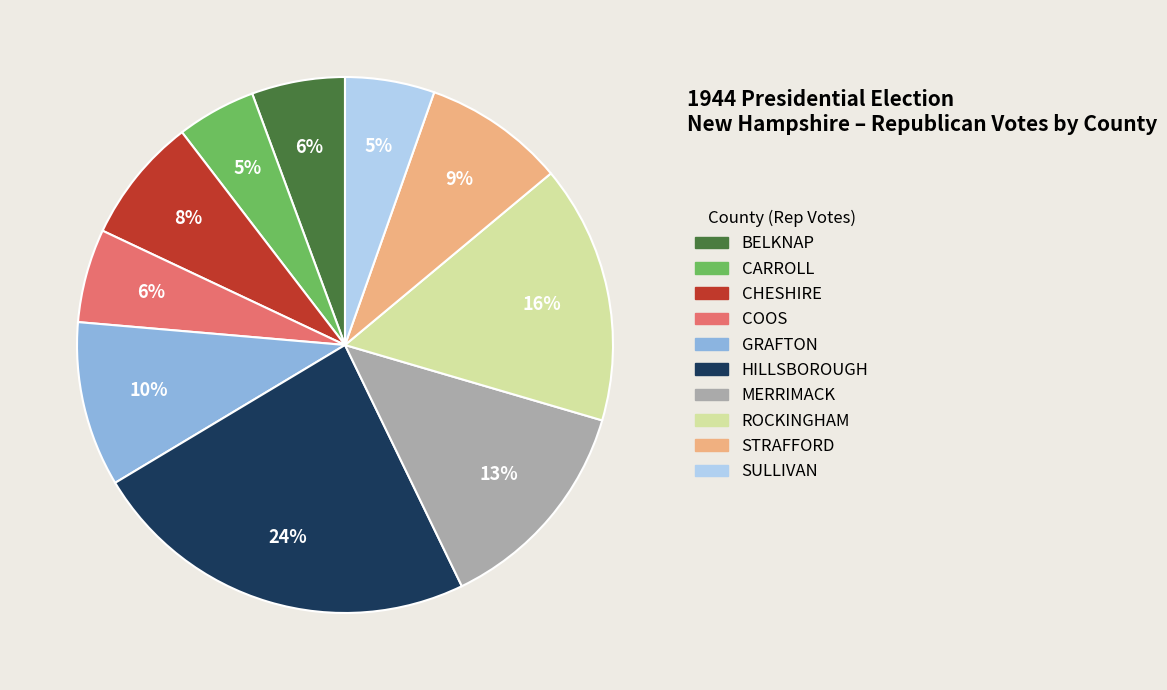

Does HILLSBOROUGH account for over 50% of the chart?

No